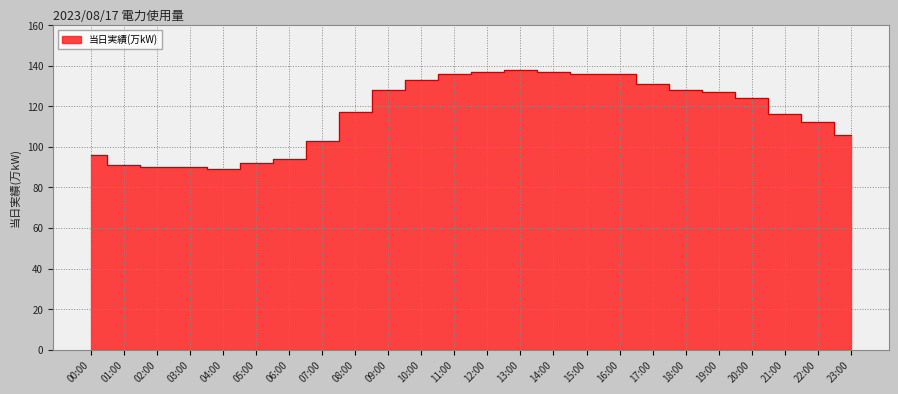

How many lines are shown in the chart?

1